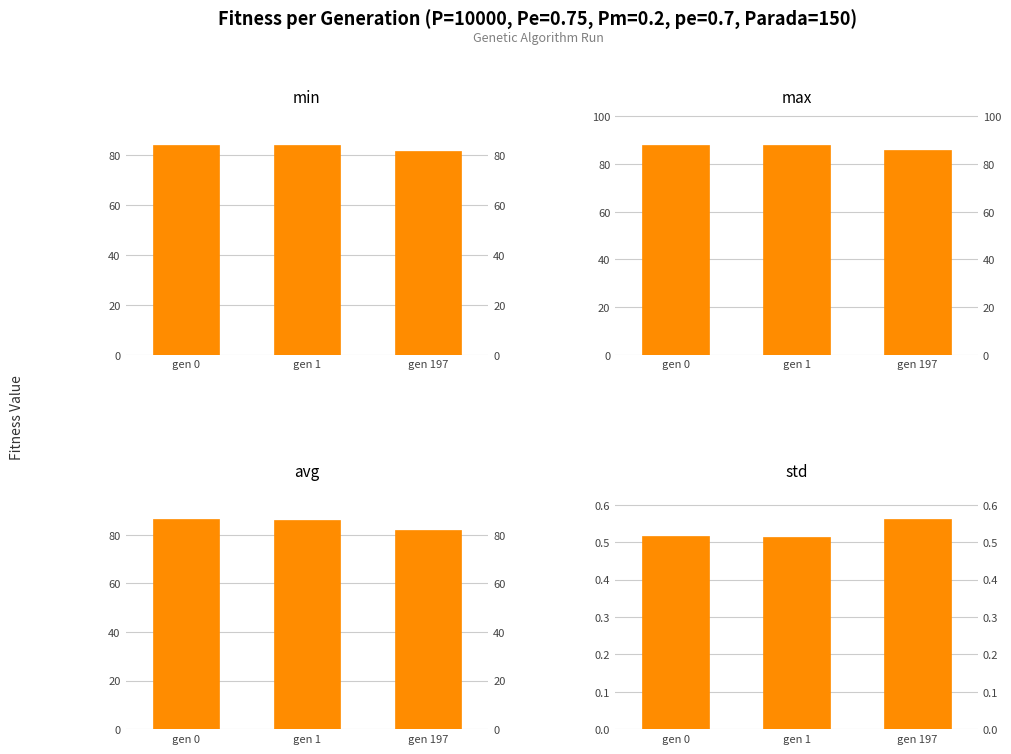

What value does the min series have at gen 197?

81.7